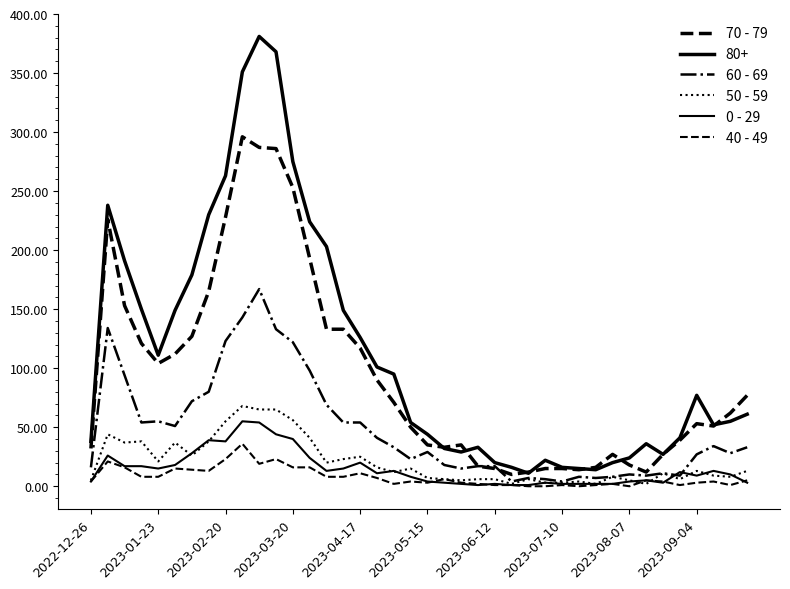

What is the sum of all 60 - 69 values?

1917